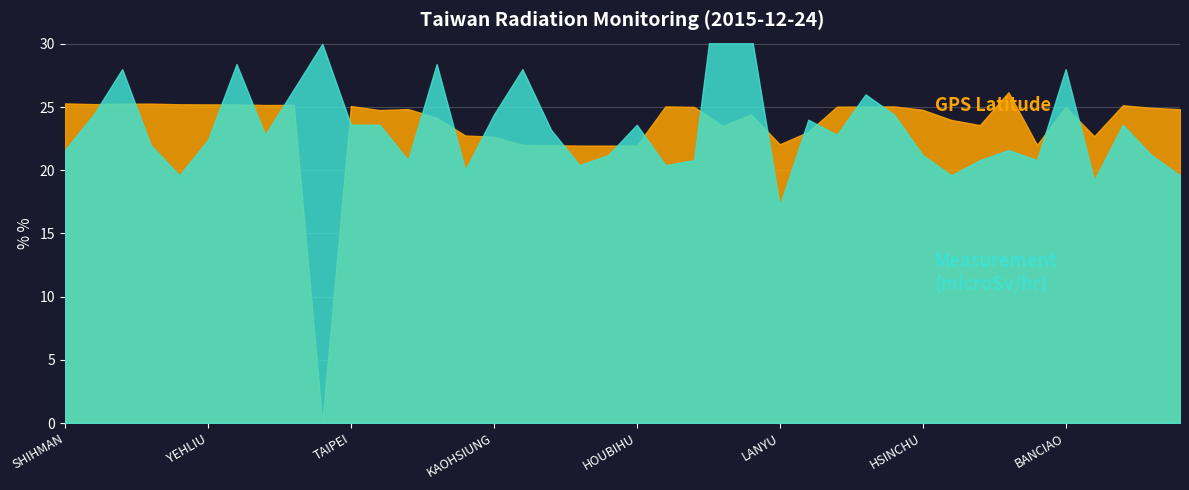

True or false: GPS Latitude and Measurement (microSv/hr) intersect in this chart.

True